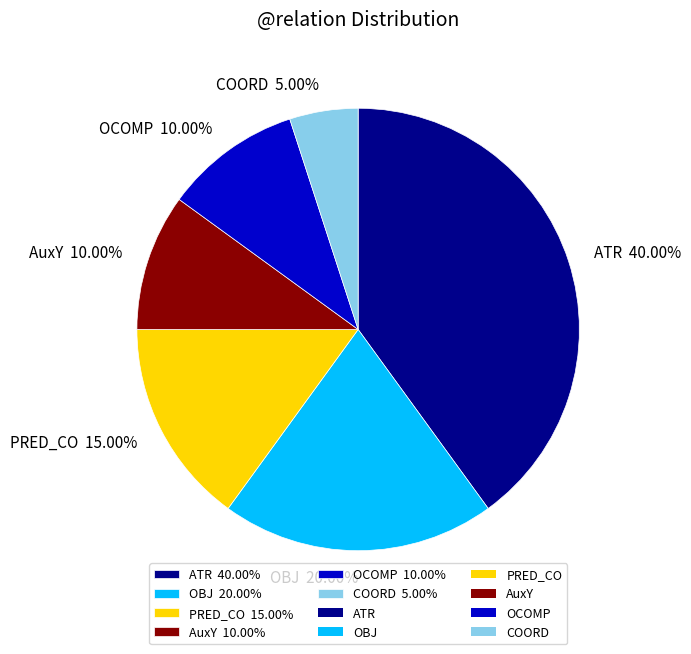

To the nearest percent, what is the difference between the AuxY and OBJ slice percentages?

10%